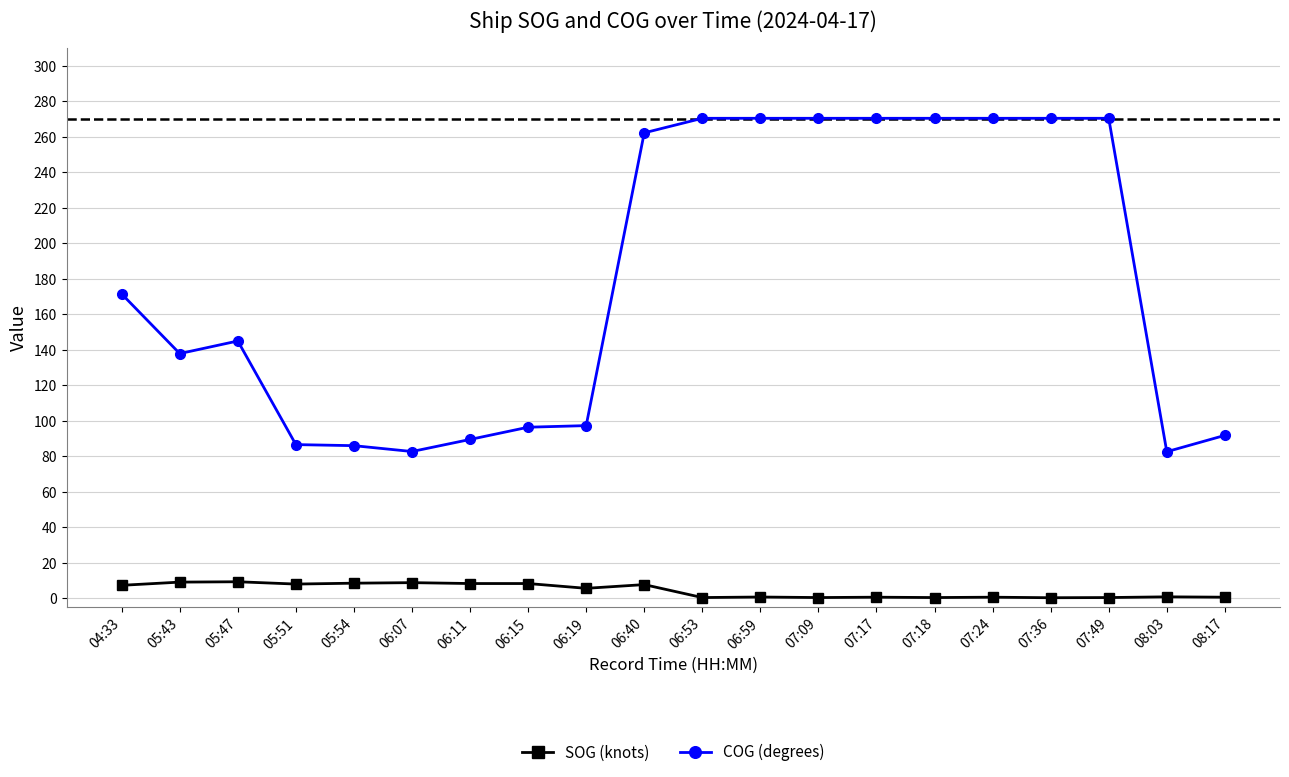

What is the approximate value of SOG (knots) at 05:43?

9.0